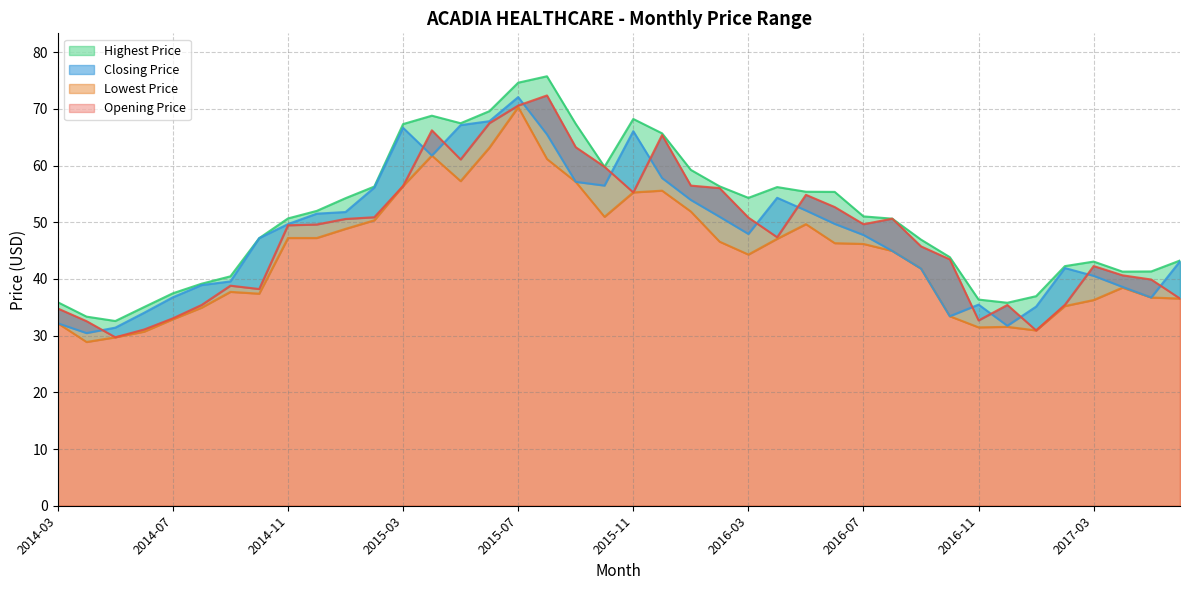

Where is Highest Price nearest to the value 54?

2015-01